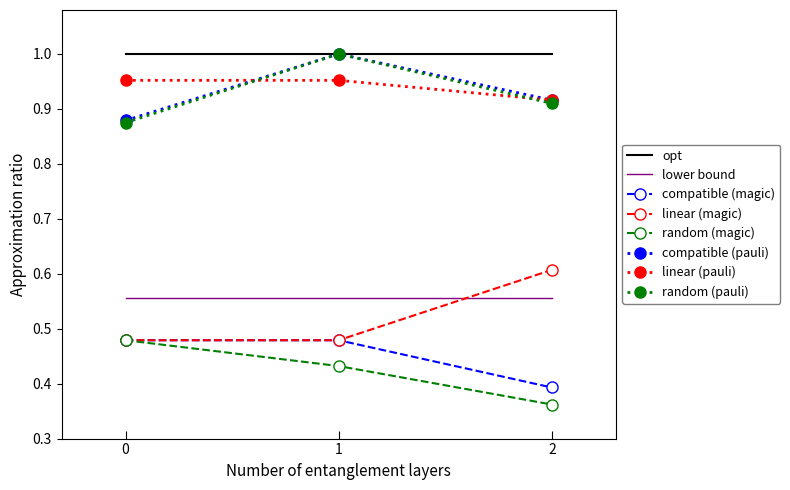

How many categories are shown in the chart?

3